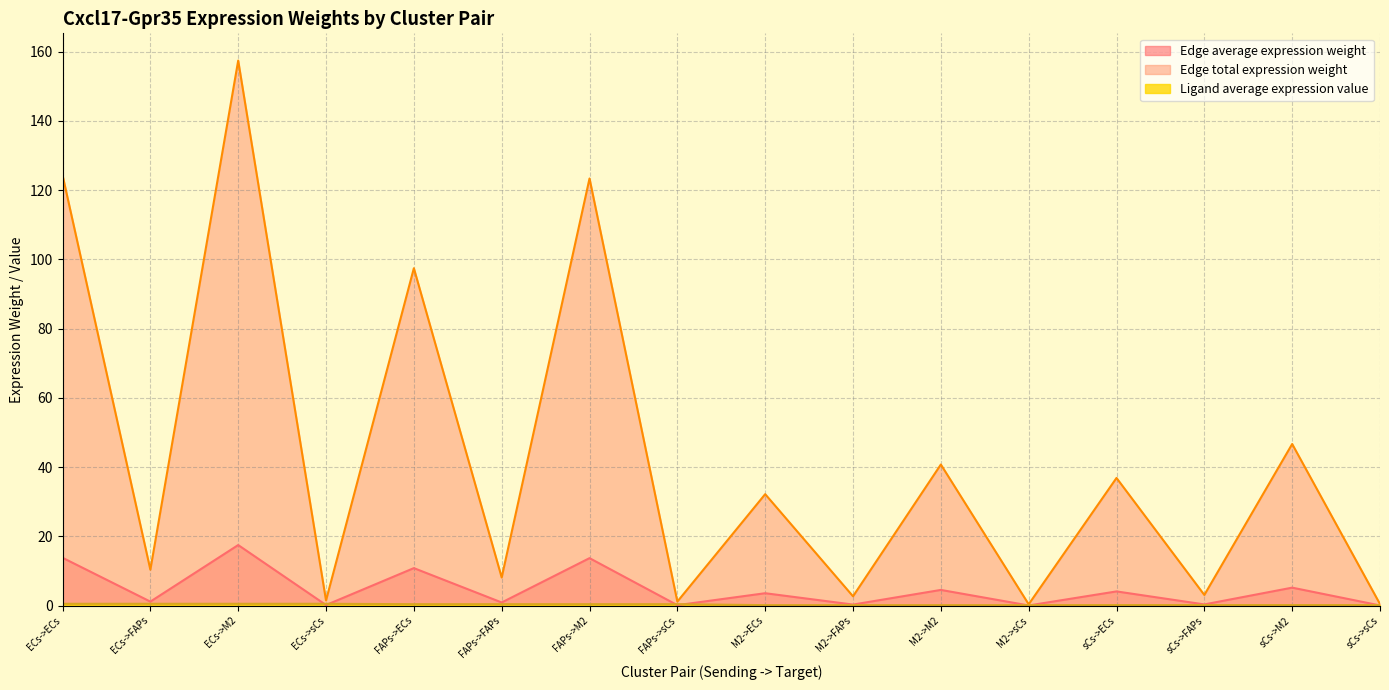

Which series has the largest total across all categories?

Edge total expression weight